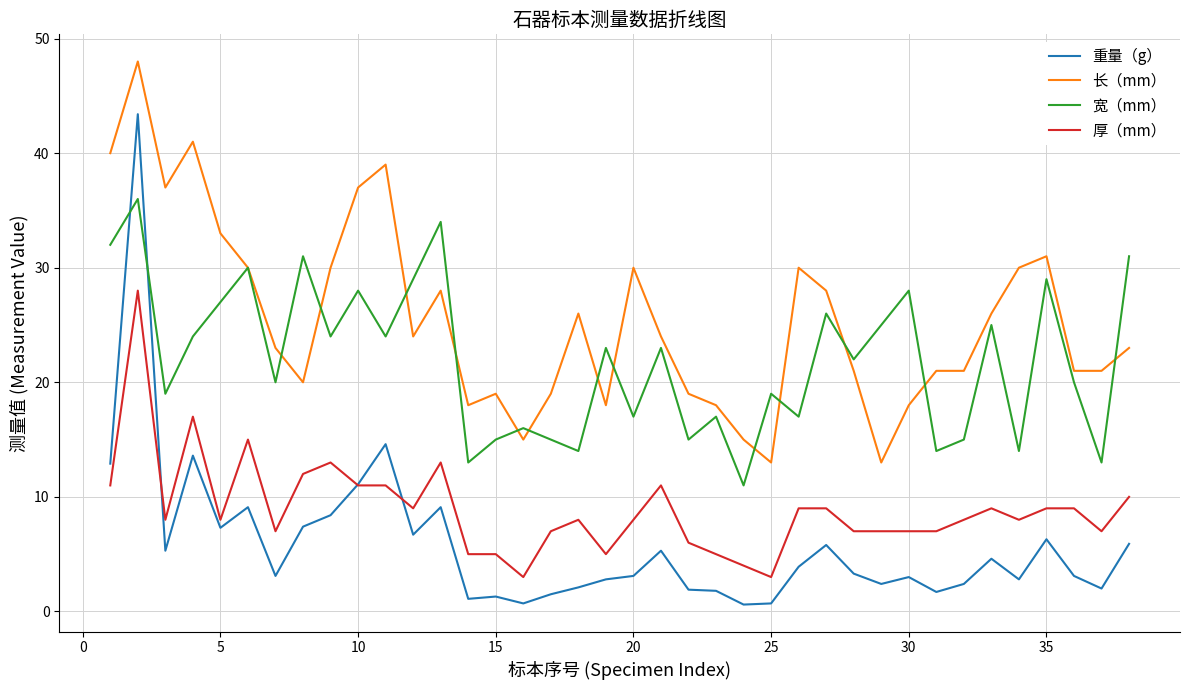

True or false: 重量（g） and 长（mm） cross at least once.

False